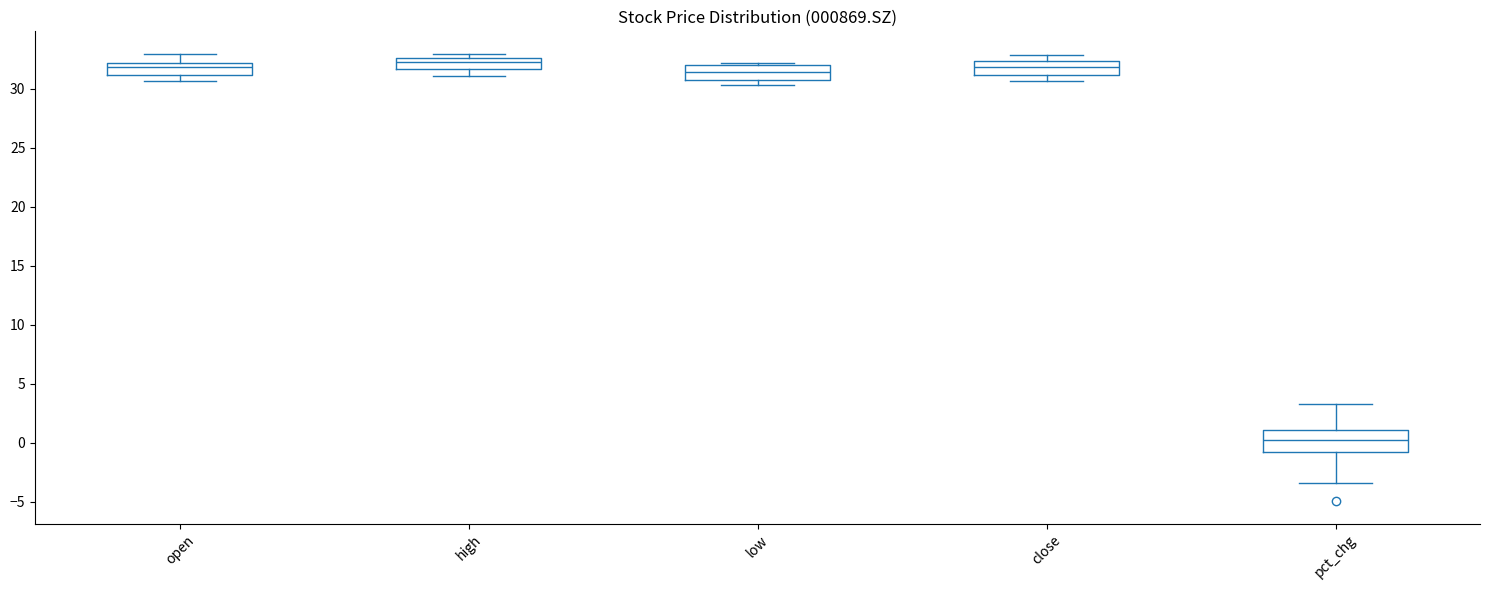

Where is the upper edge of the box for open on the y-axis? The values are not printed on the chart, so give them approximately, as read against the axis.

32.0